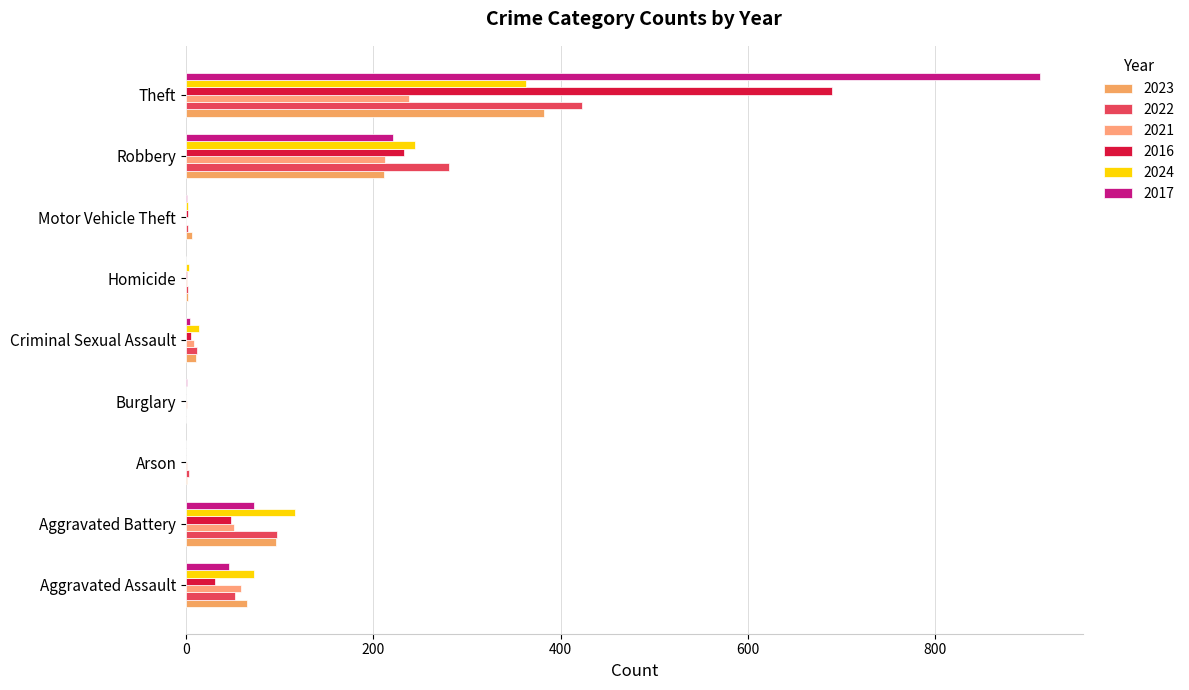

Which series has the largest total across all categories?

2017